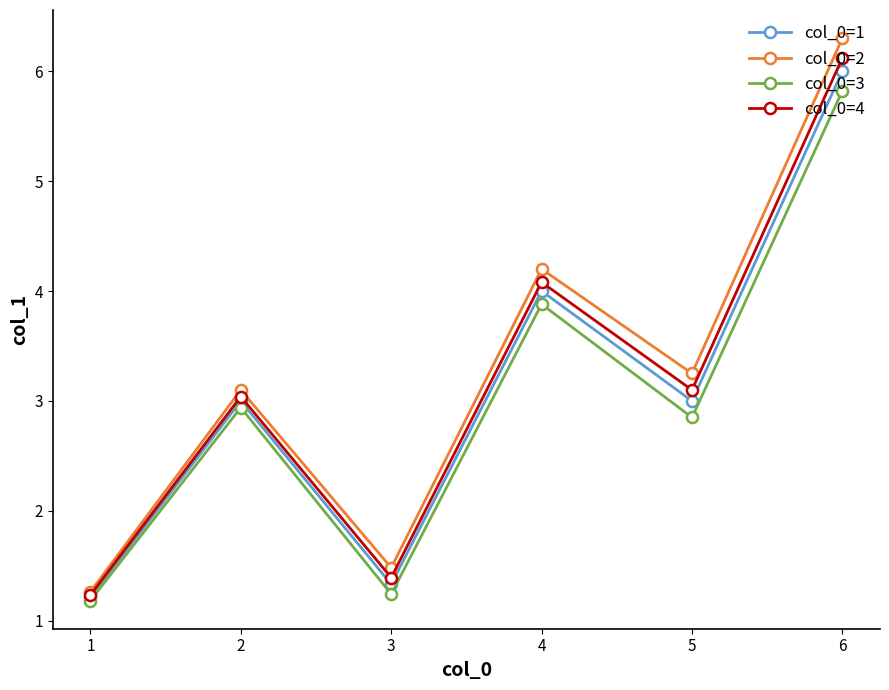

Rank the series by their average value, from lowest to highest.

col_0=3, col_0=1, col_0=4, col_0=2